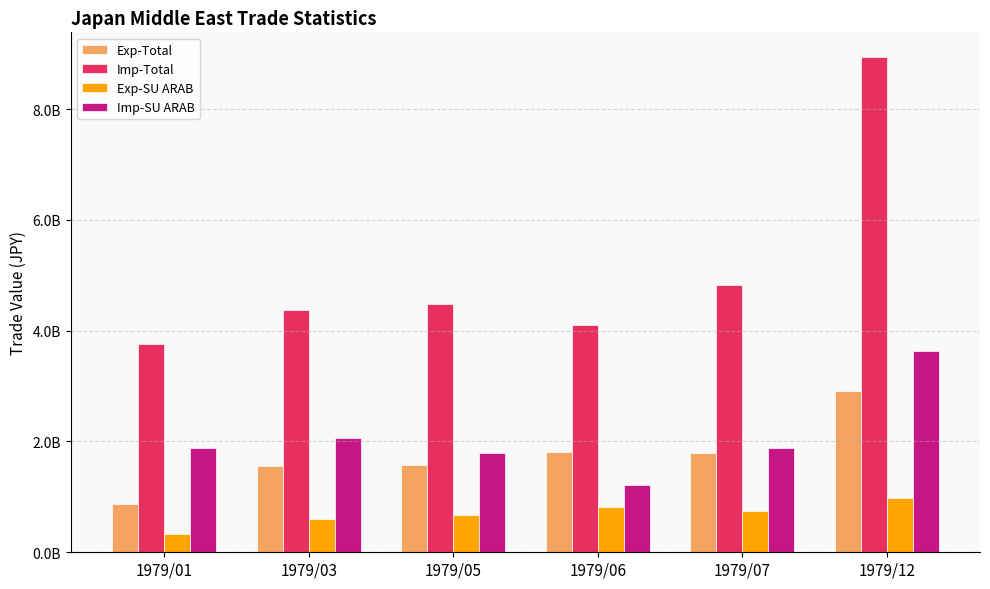

Does the chart contain any negative values?

No